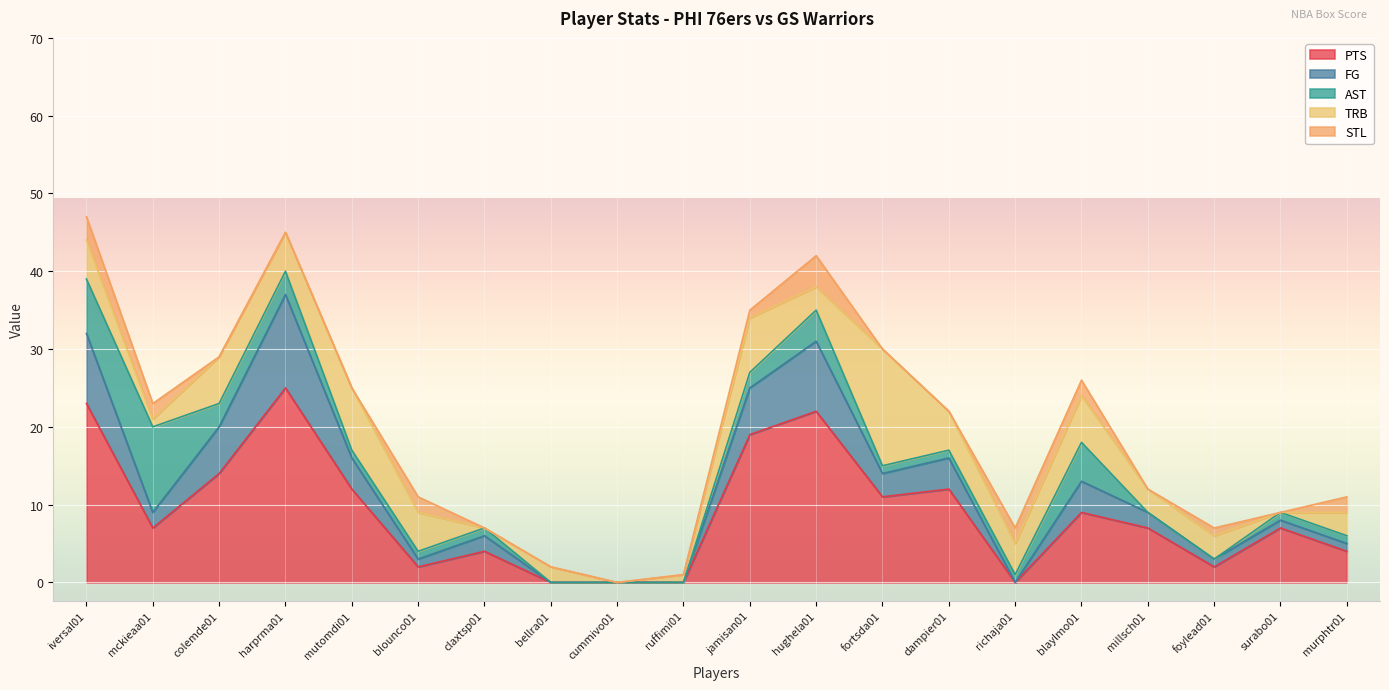

How many data points in PTS are above 7?

9